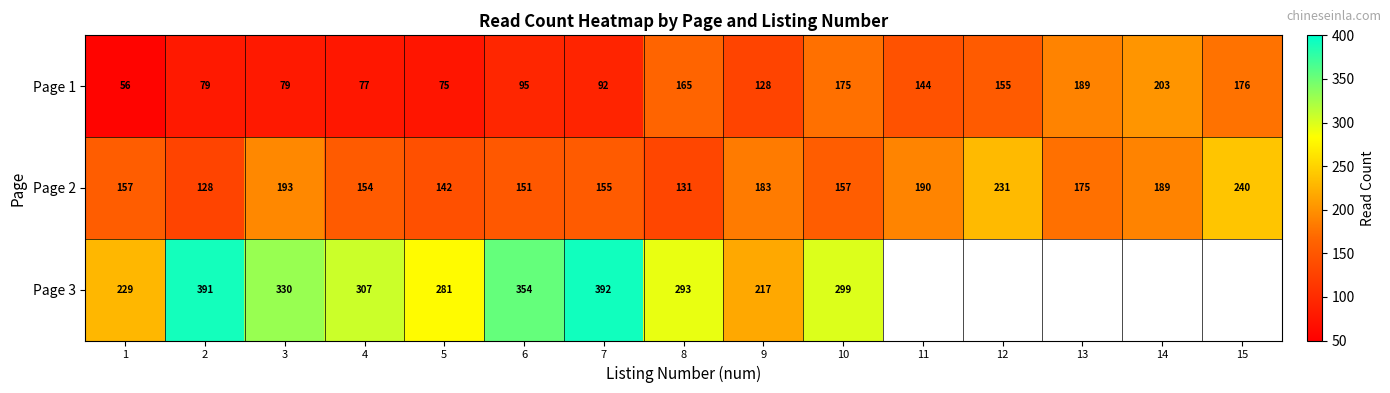

What is the difference between the highest and lowest values at 5?

206